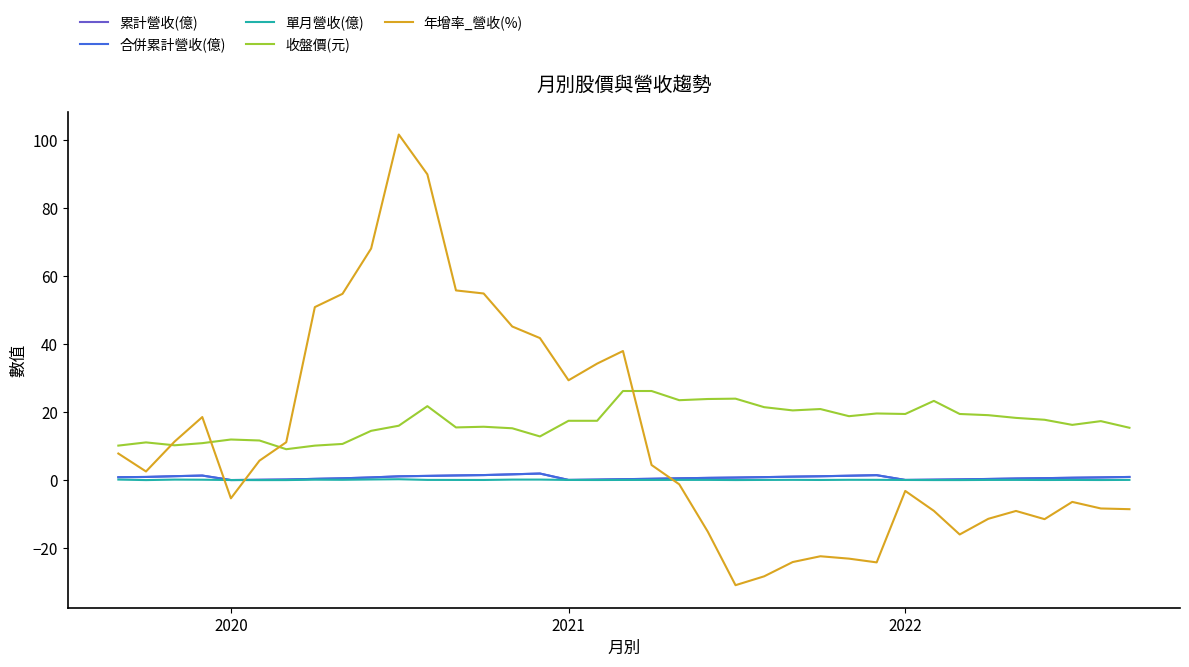

Does the chart have visible grid lines?

No